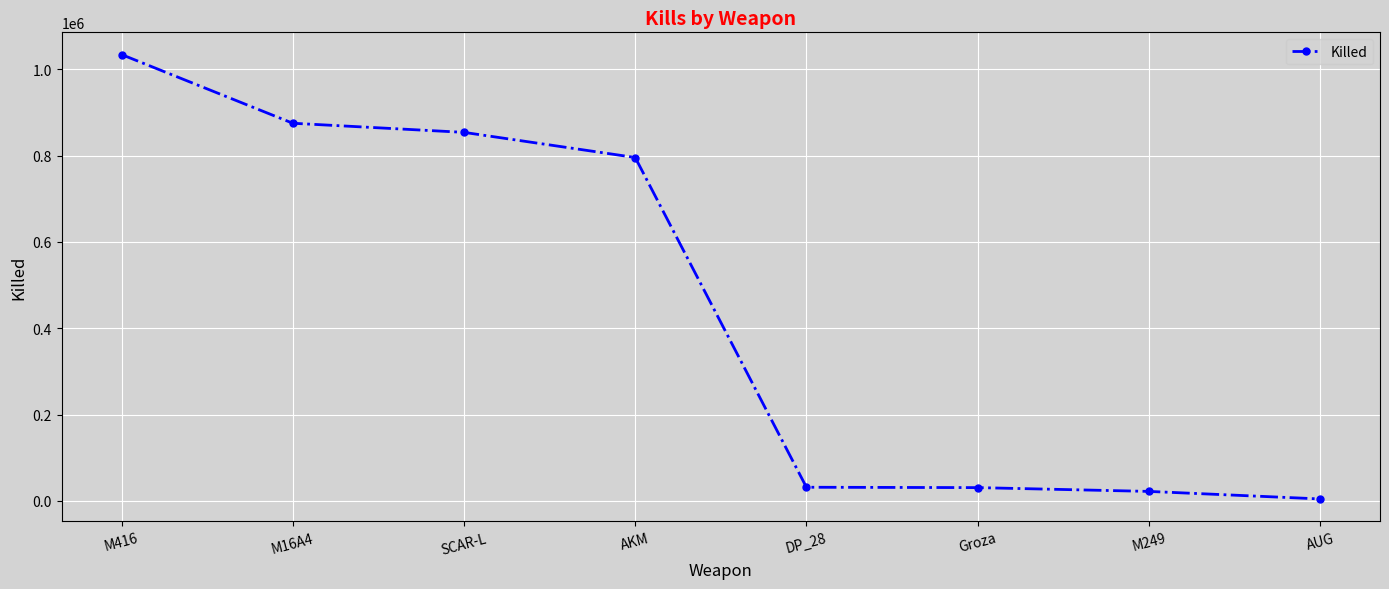

The value at SCAR-L is 248246. True or false?

False